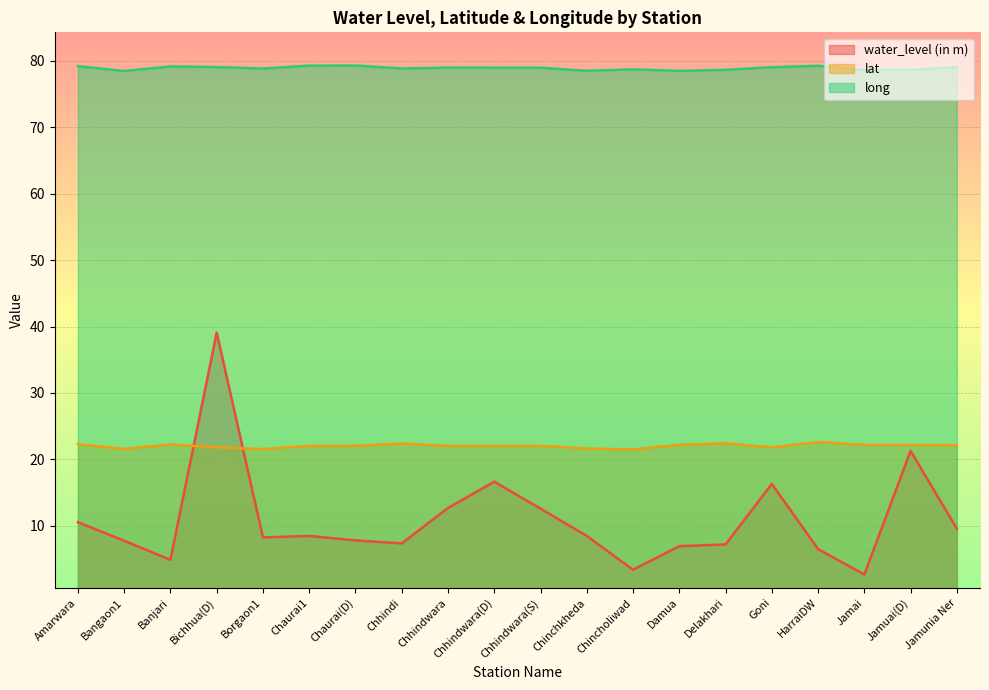

What is the spread (max minus min) of values at Banjari?

74.2